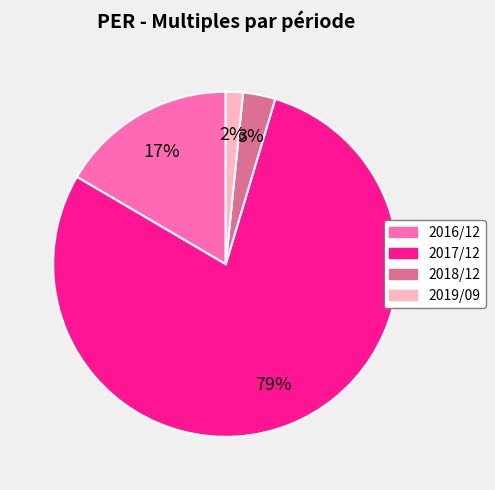

To the nearest percent, what percentage of the pie is 2016/12?

17%